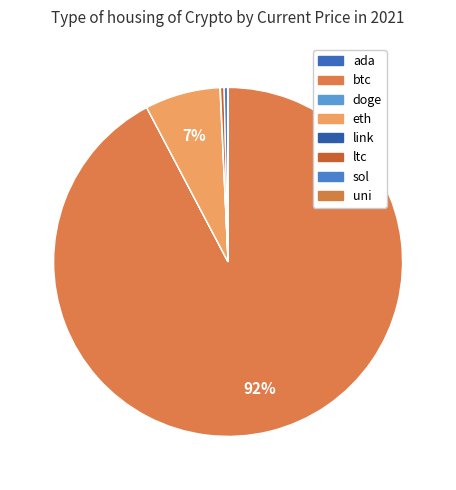

Is it true that sol is 1% of the pie?

False